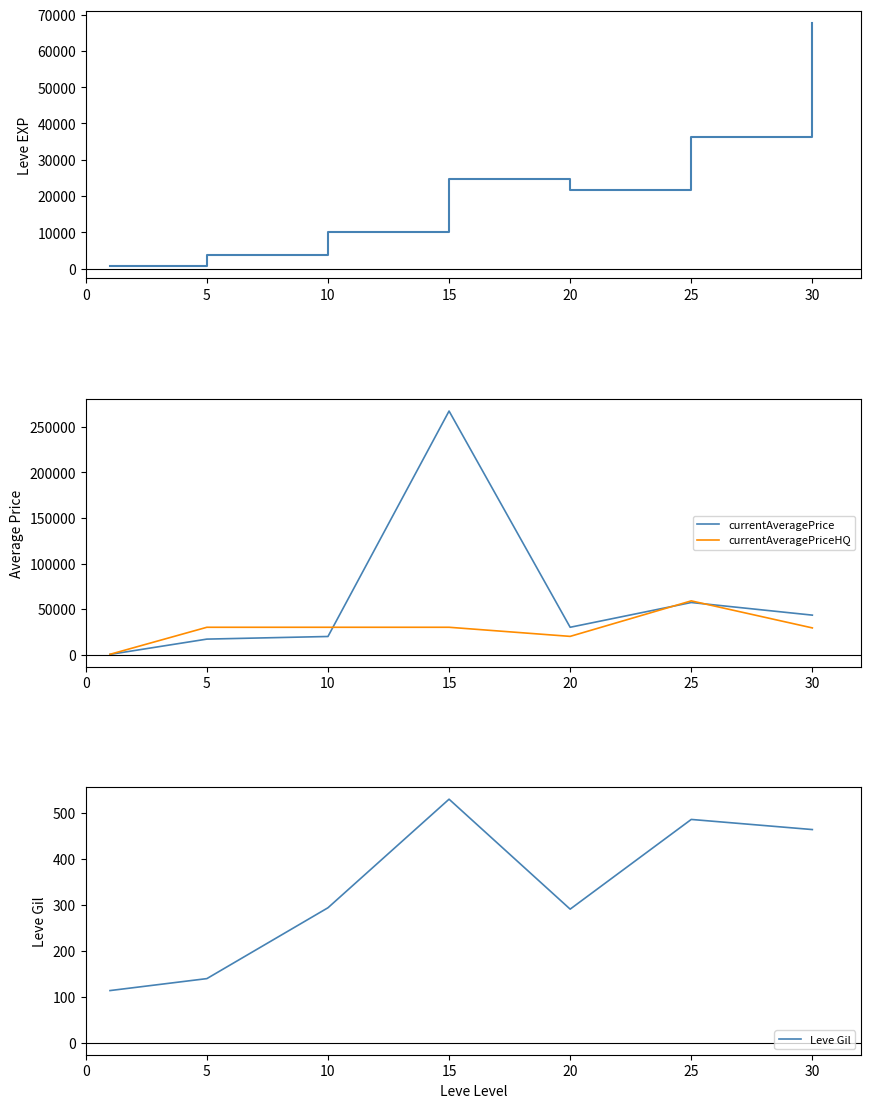

What is the total value across all series at 25?

153072.8